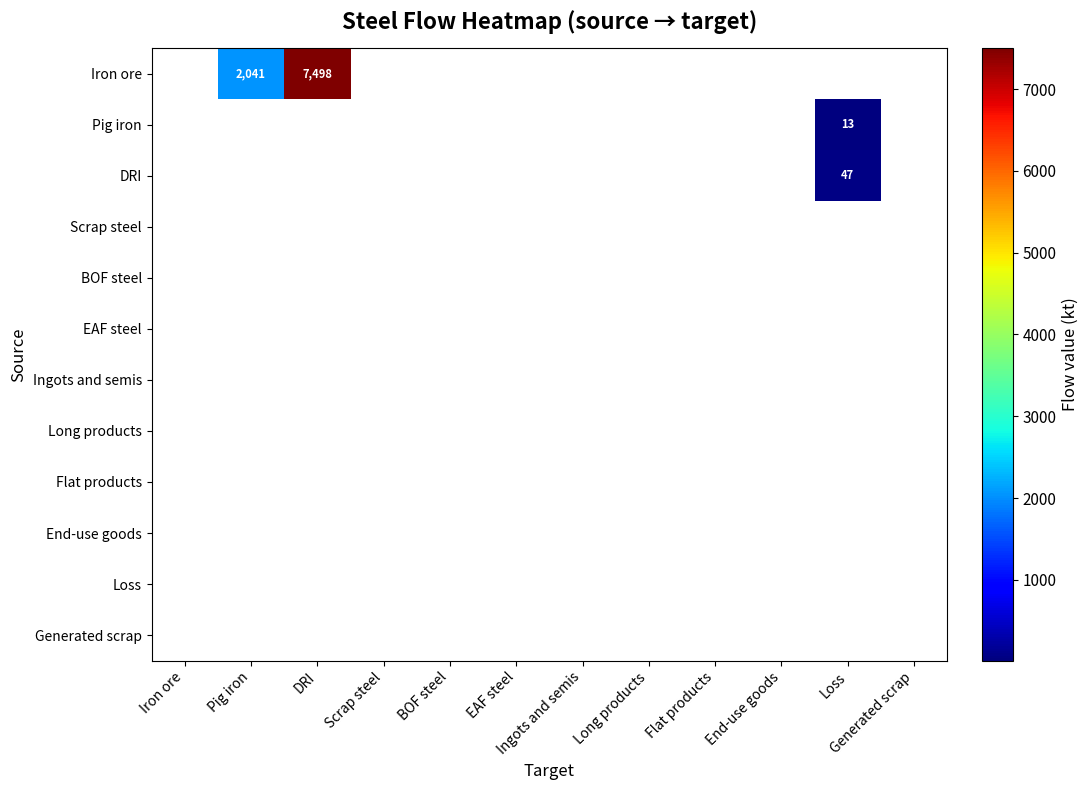

Is it true that Generated scrap equals 0.0 at DRI?

True